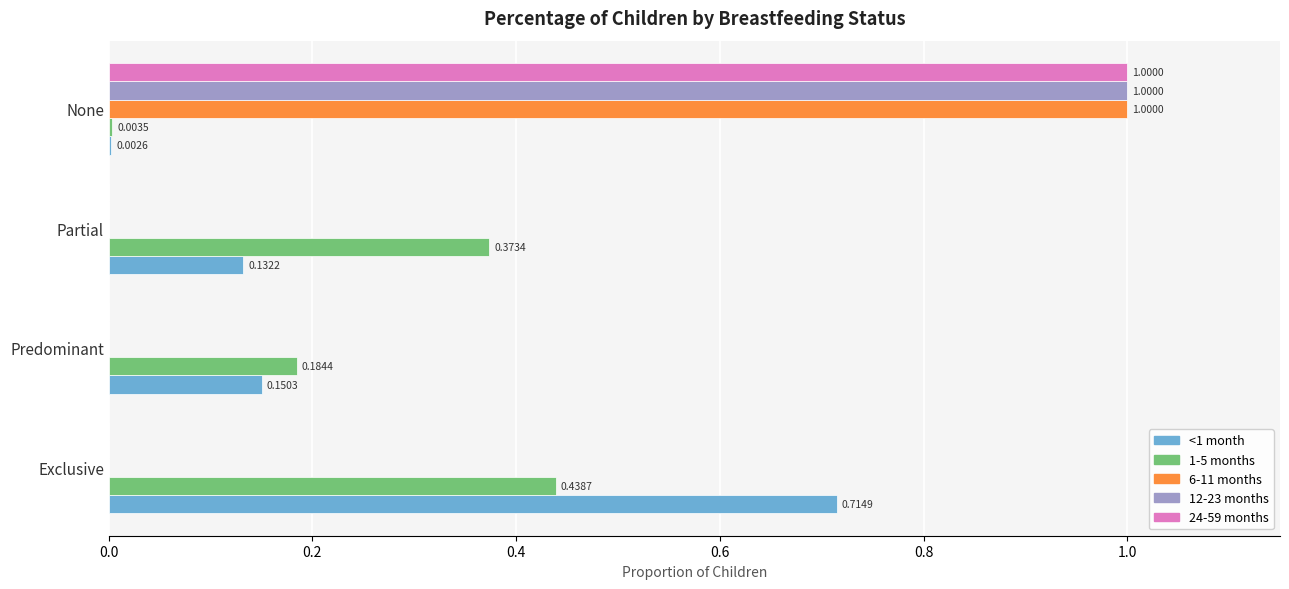

At which category is the sum across all series the highest?

None